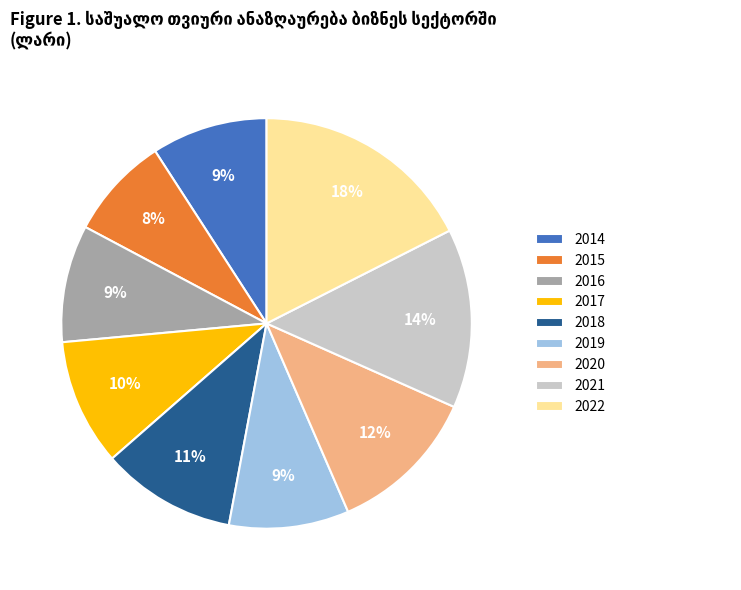

The 2014 slice represents 21% of the pie. True or false?

False